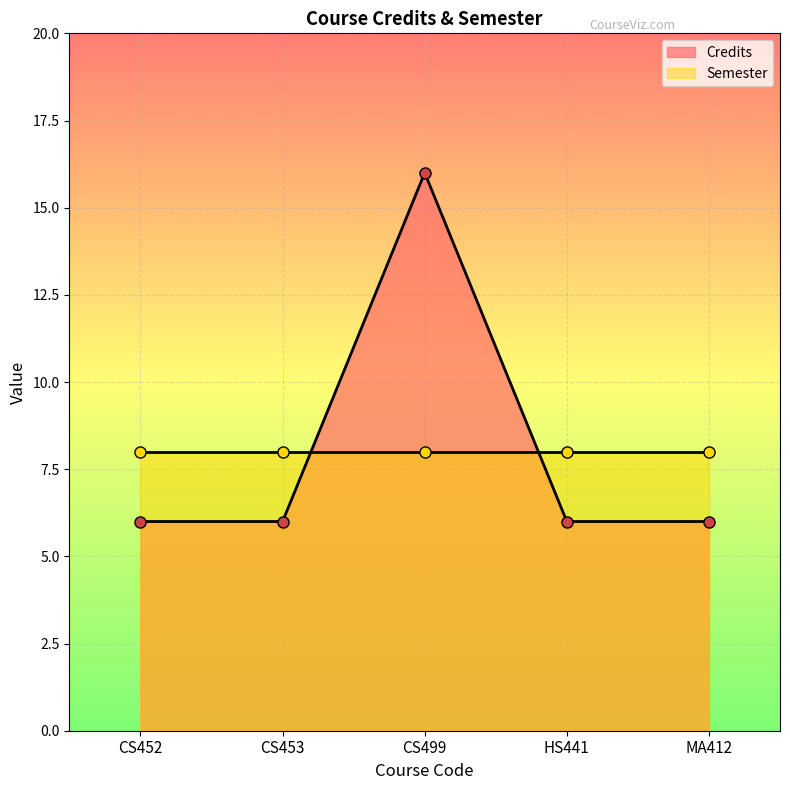

What is the change in value from CS499 to MA412?

-10